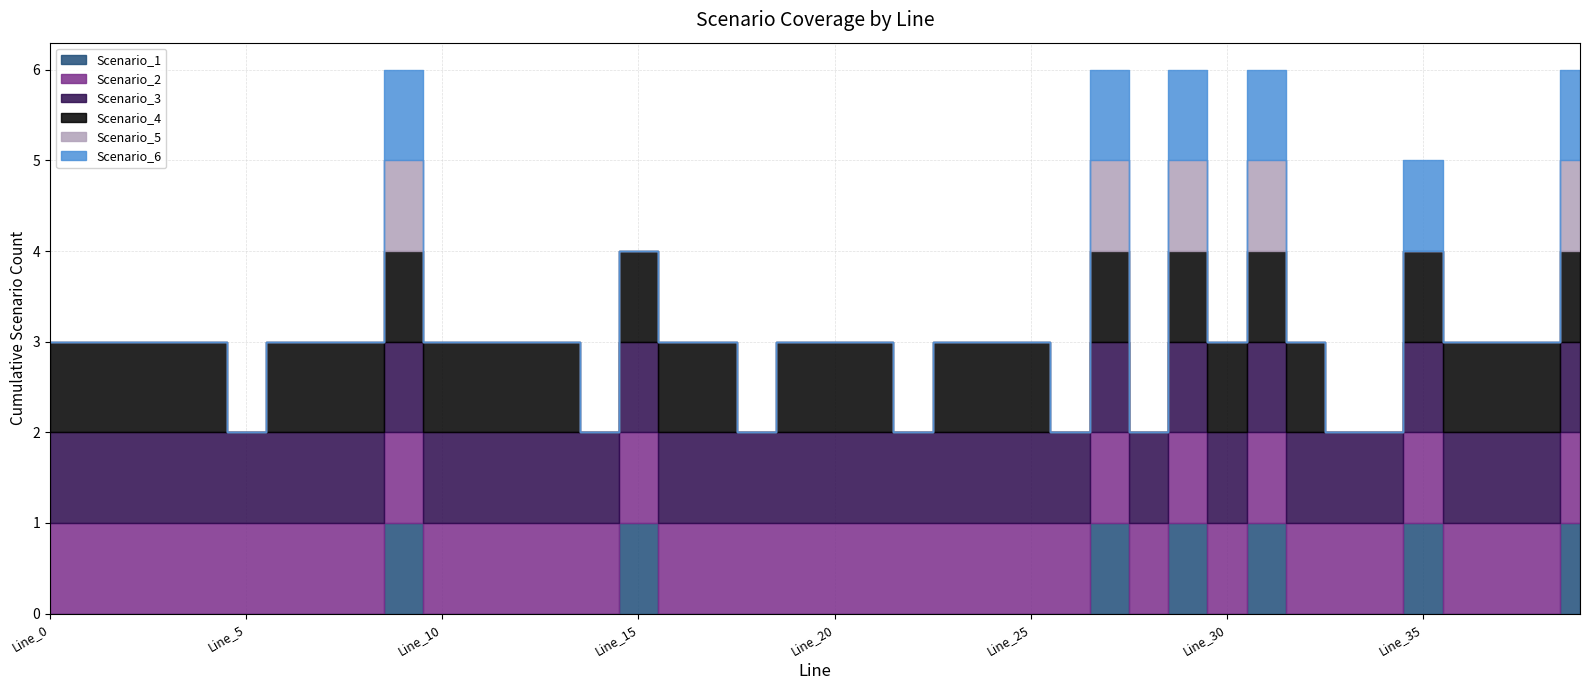

How many categories are shown in the chart?

40